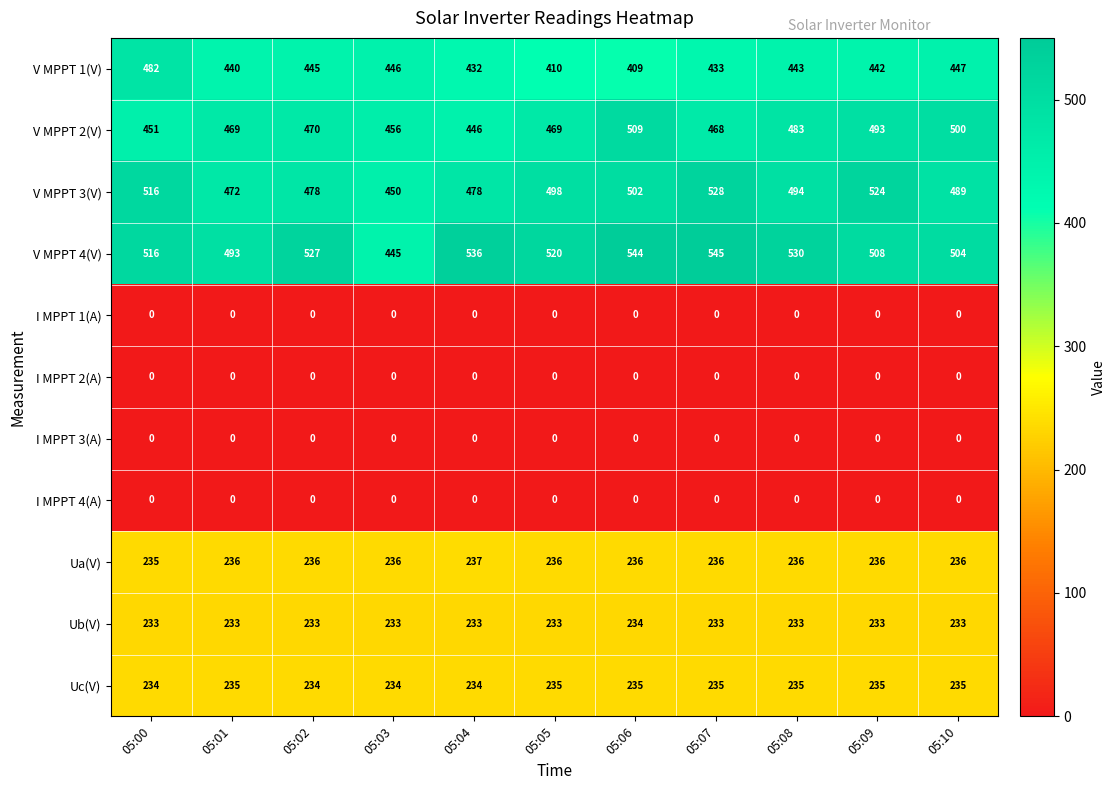

Which series has the largest total across all categories?

V MPPT 4(V)